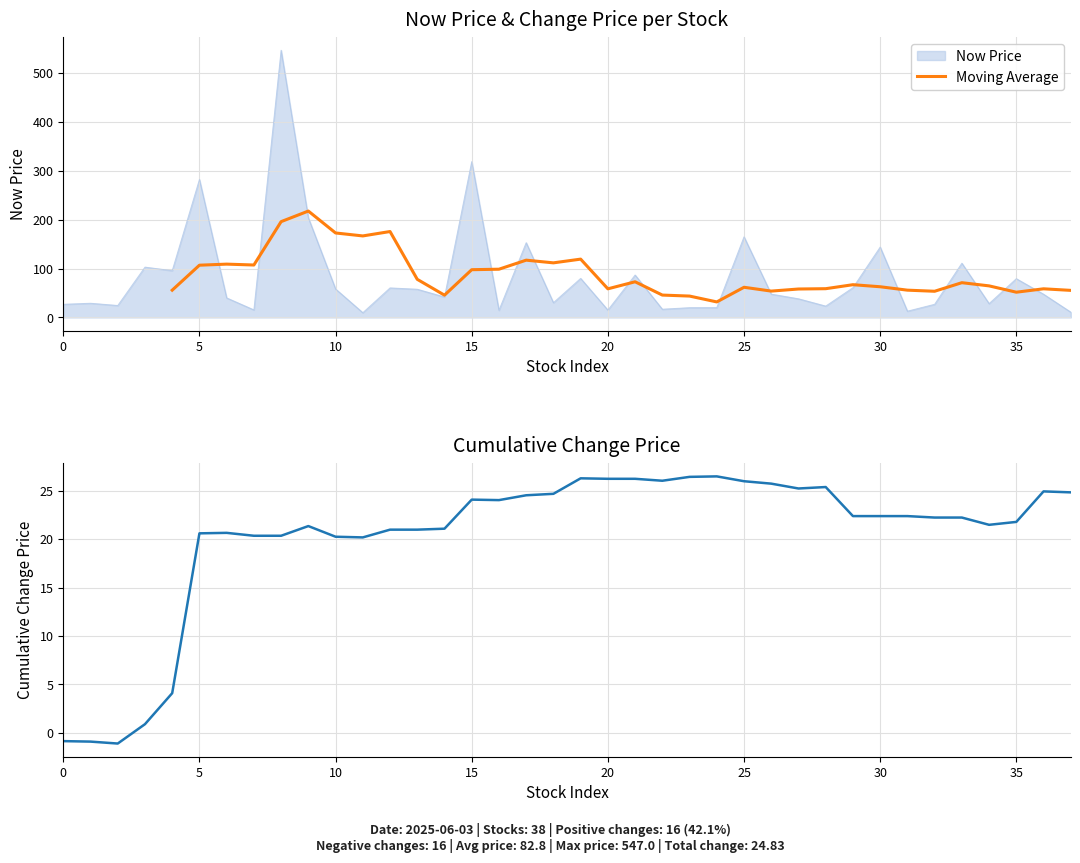

Where is the data nearest to the value 278?

5